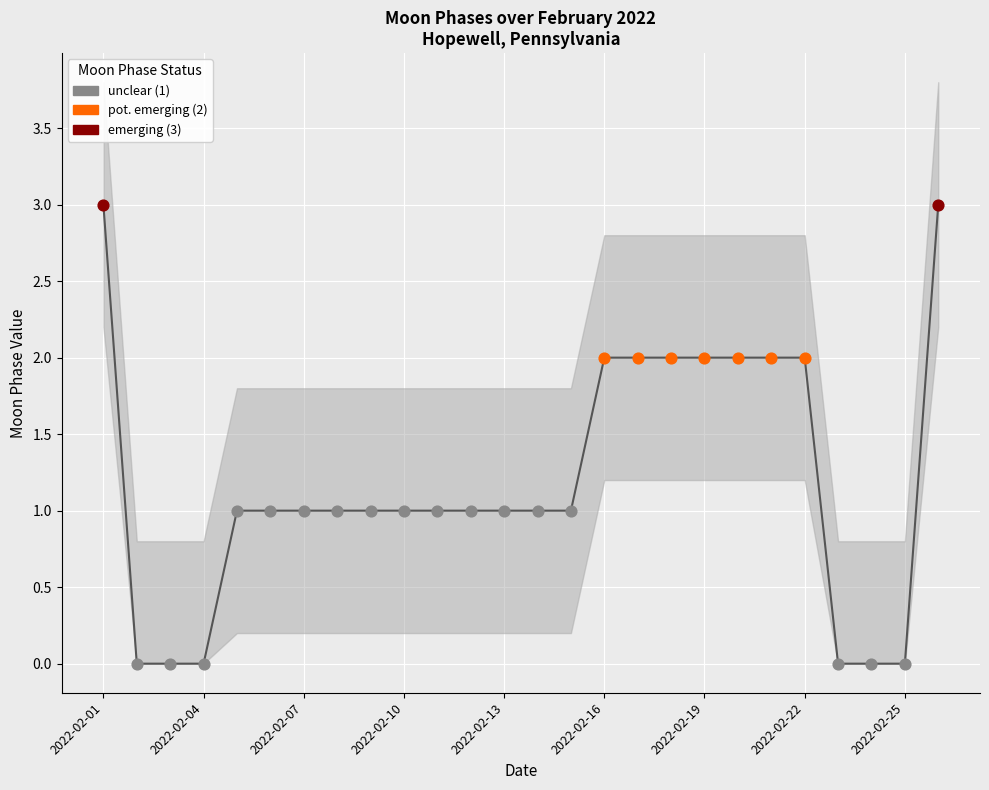

Which has a higher value, 24 or 2022-02-16?

2022-02-16